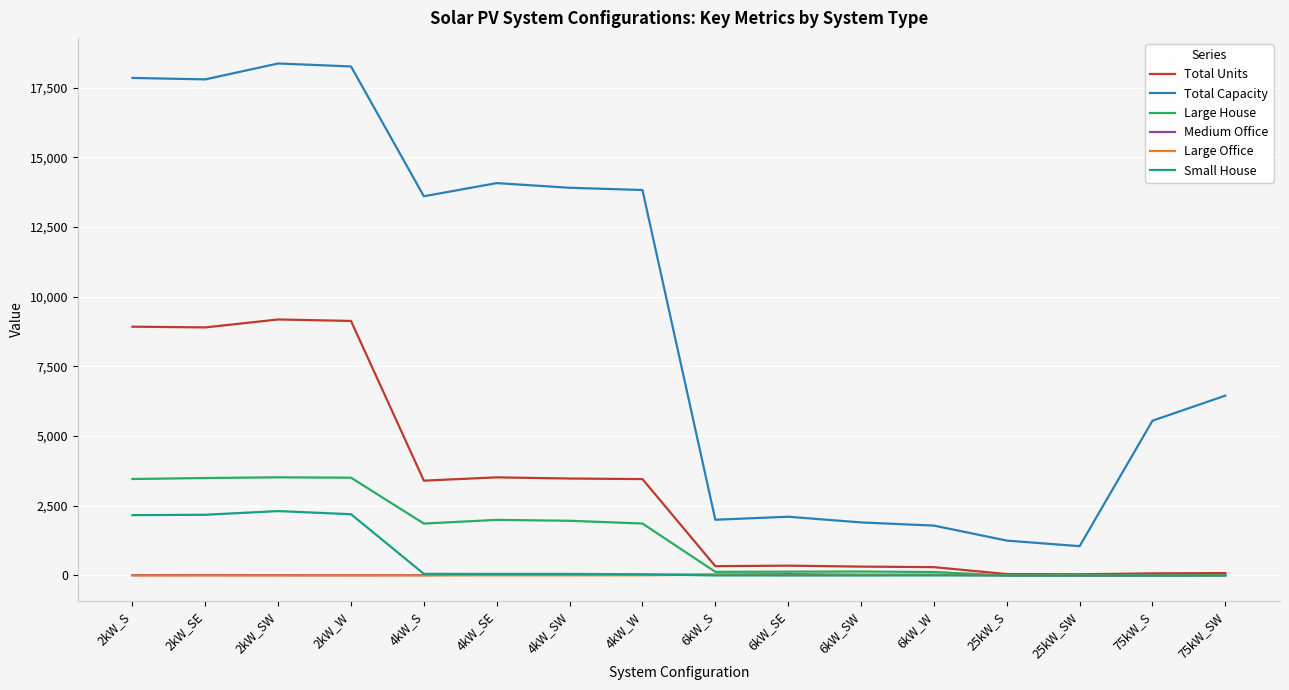

What is the highest value of the Large Office series?

30